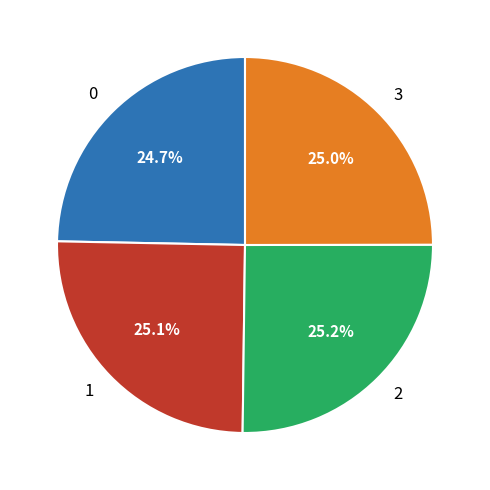

How many slices are in this pie chart?

4